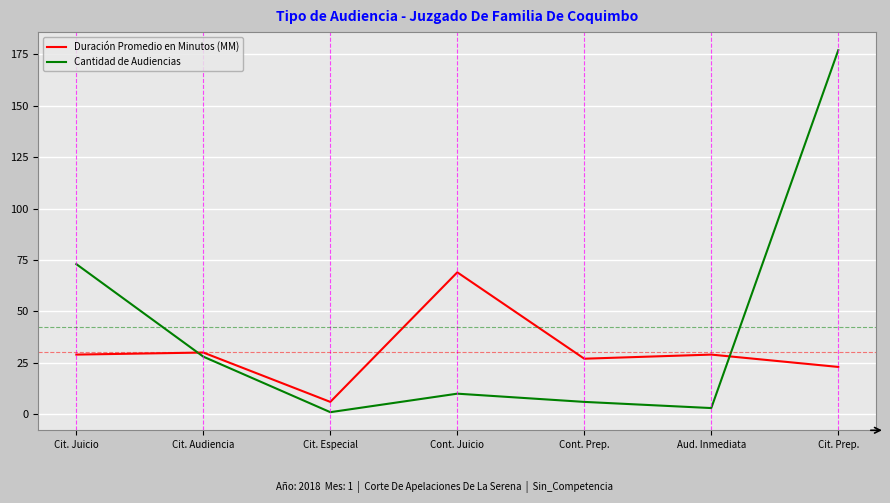

The Duración Promedio en Minutos (MM) series shows 27 at Cont. Prep.. True or false?

True